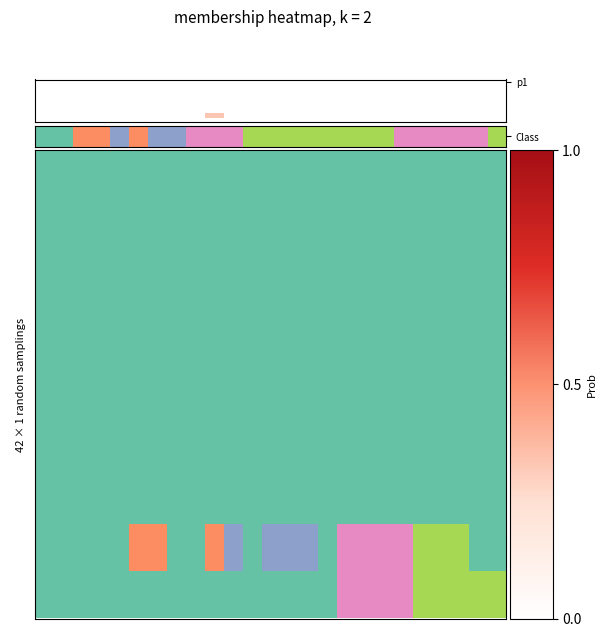

Which has a higher value, 11 or 0?

11